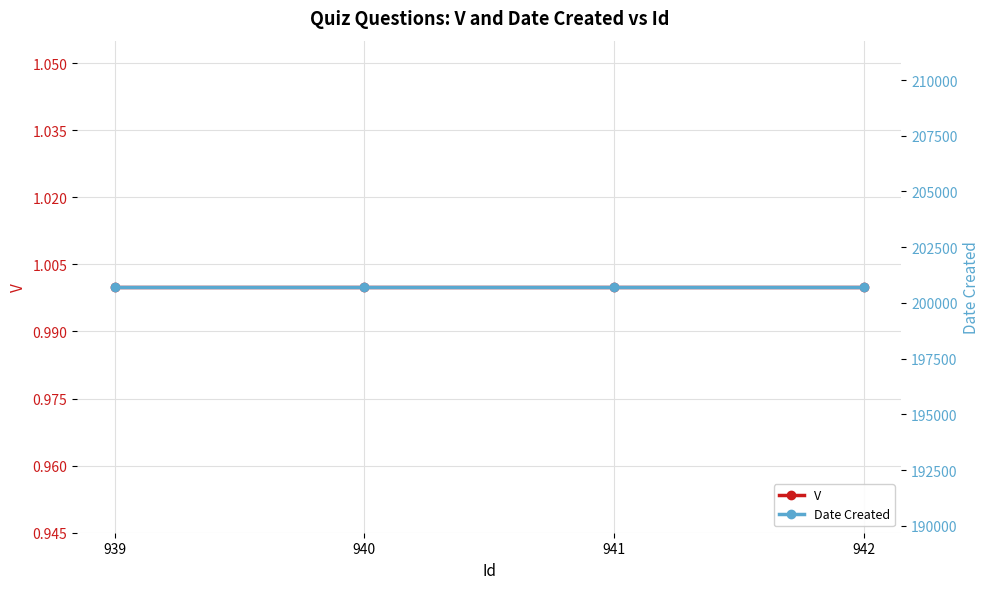

Reading right to left, transcribe all the data shown in this chart.

V: 1	1	1	1
Date Created: 200728	200728	200728	200728